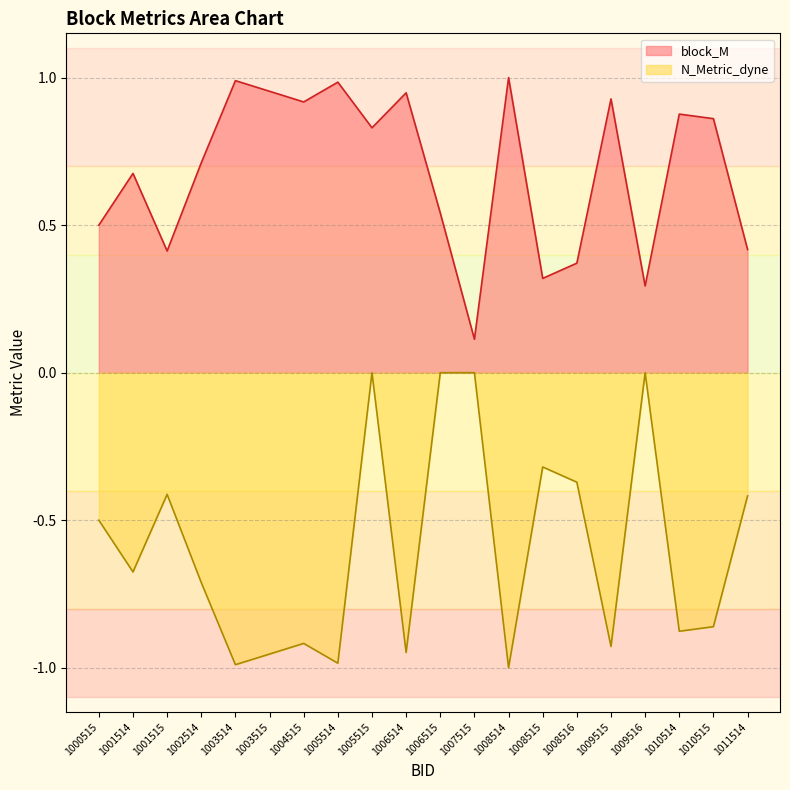

True or false: block_M has a value of 1.5 at 1003514.

False